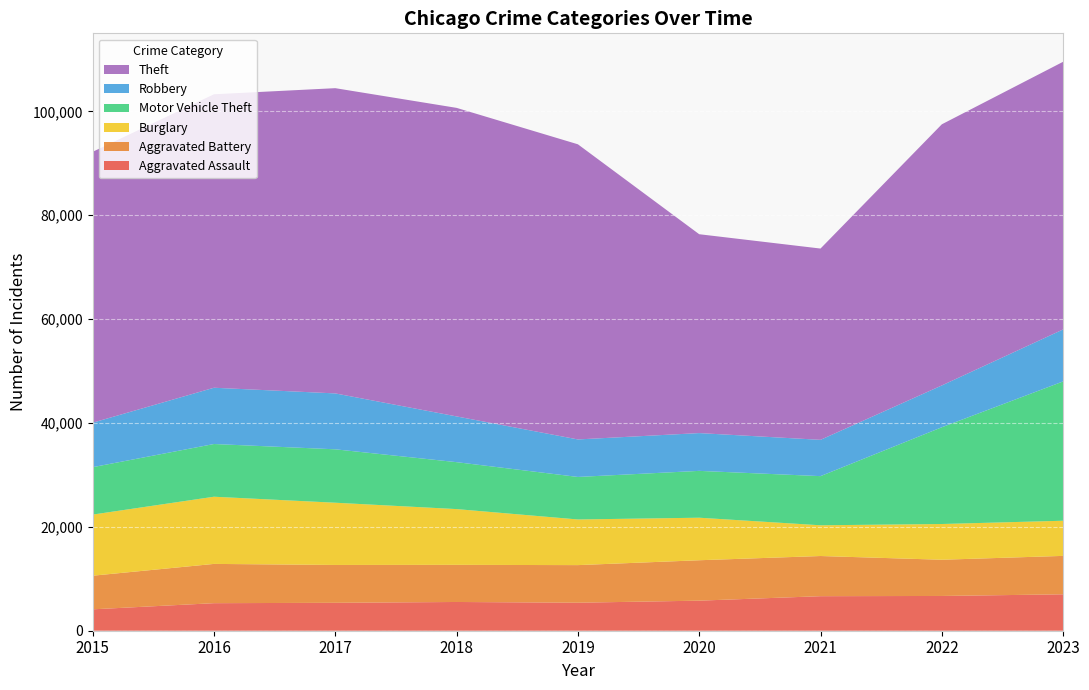

Reading right to left, transcribe all the data shown in this chart.

Aggravated Assault: 2023=7011	2022=6694	2021=6651	2020=5790	2019=5395	2018=5535	2017=5377	2016=5304	2015=4120
Aggravated Battery: 2023=7400	2022=6974	2021=7735	2020=7782	2019=7239	2018=7150	2017=7287	2016=7562	2015=6473
Burglary: 2023=6770	2022=6882	2021=5918	2020=8191	2019=8791	2018=10738	2017=11986	2016=12938	2015=11771
Motor Vehicle Theft: 2023=26826	2022=18632	2021=9466	2020=9020	2019=8188	2018=9038	2017=10286	2016=10152	2015=9130
Robbery: 2023=10012	2022=8053	2021=6991	2020=7277	2019=7224	2018=8810	2017=10765	2016=10837	2015=8567
Theft: 2023=51544	2022=50286	2021=36835	2020=38296	2019=56836	2018=59416	2017=58780	2016=56518	2015=52163